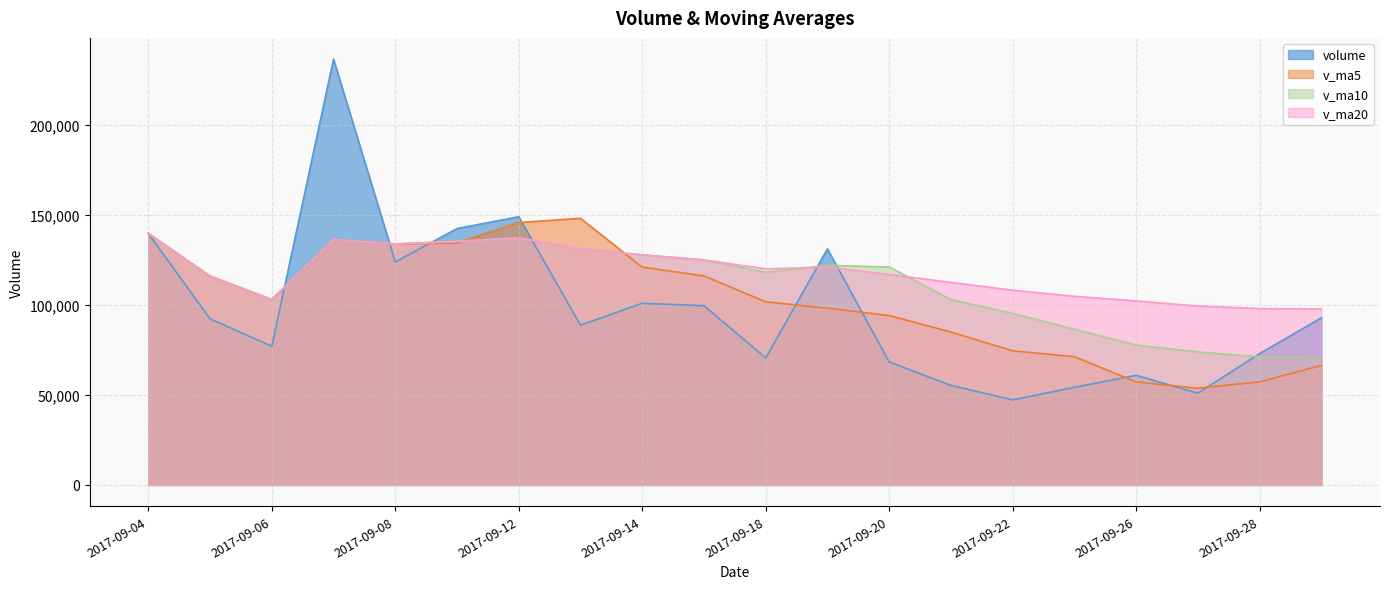

What is the sum of all v_ma10 values?

2224201.9